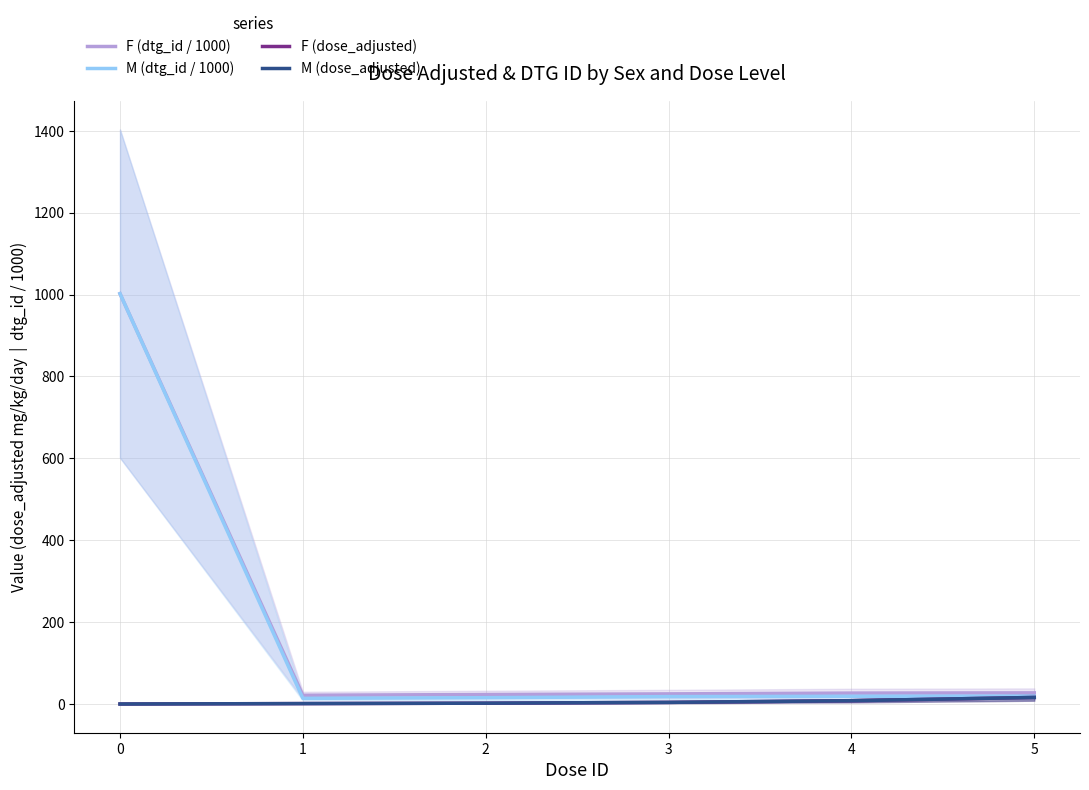

True or false: M (dose_adjusted) and F (dtg_id / 1000) cross at least once.

False